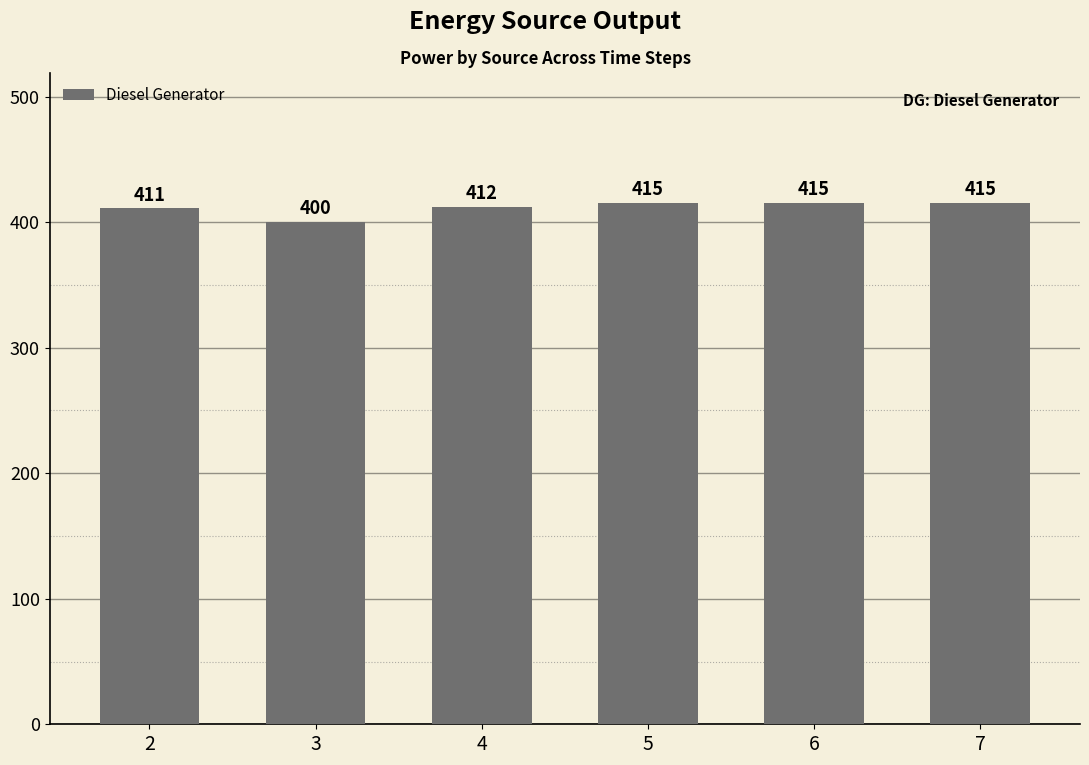

What is the value of the 4th bar from the left?

415